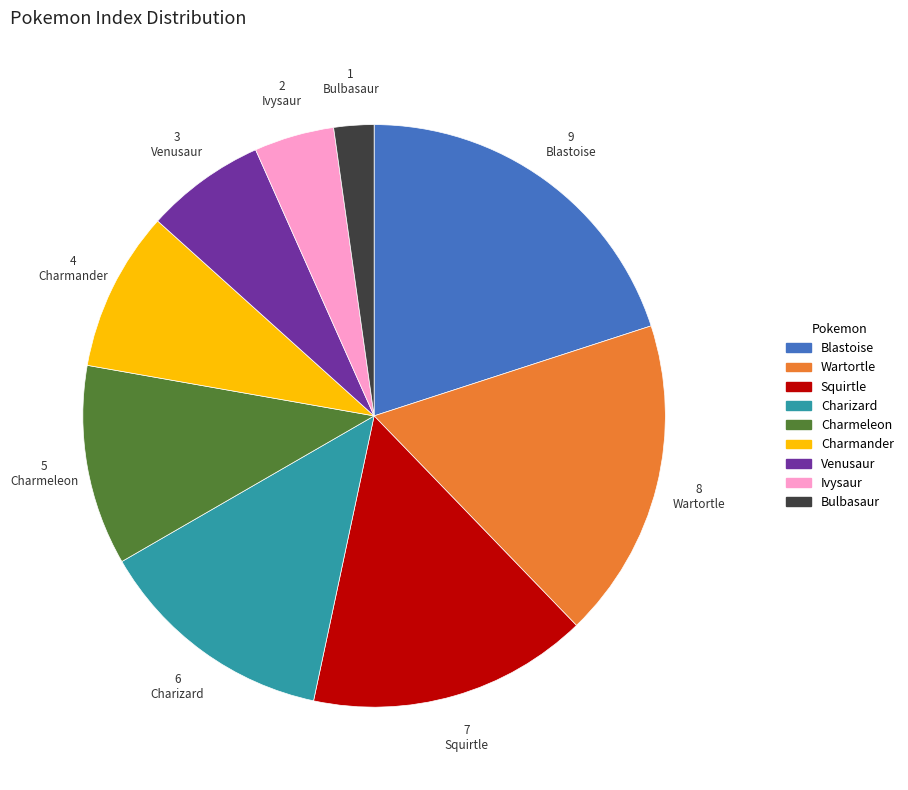

How many segments does this pie chart have?

9